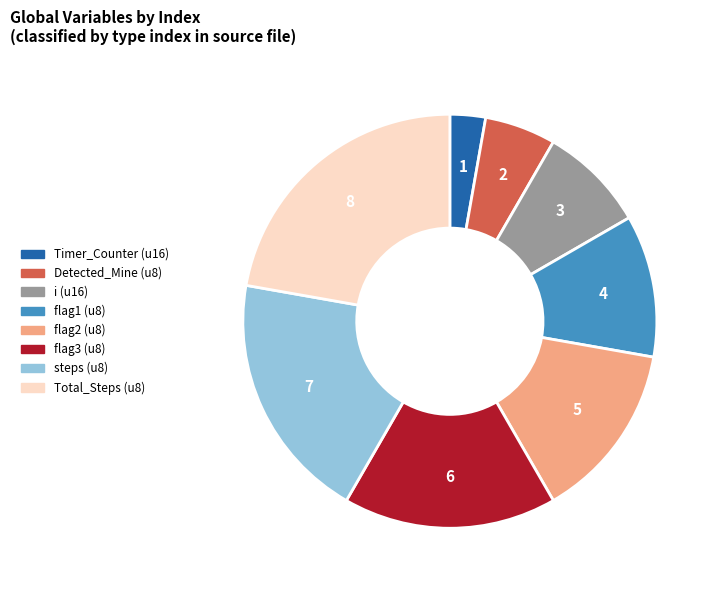

Count the number of slices in the pie.

8